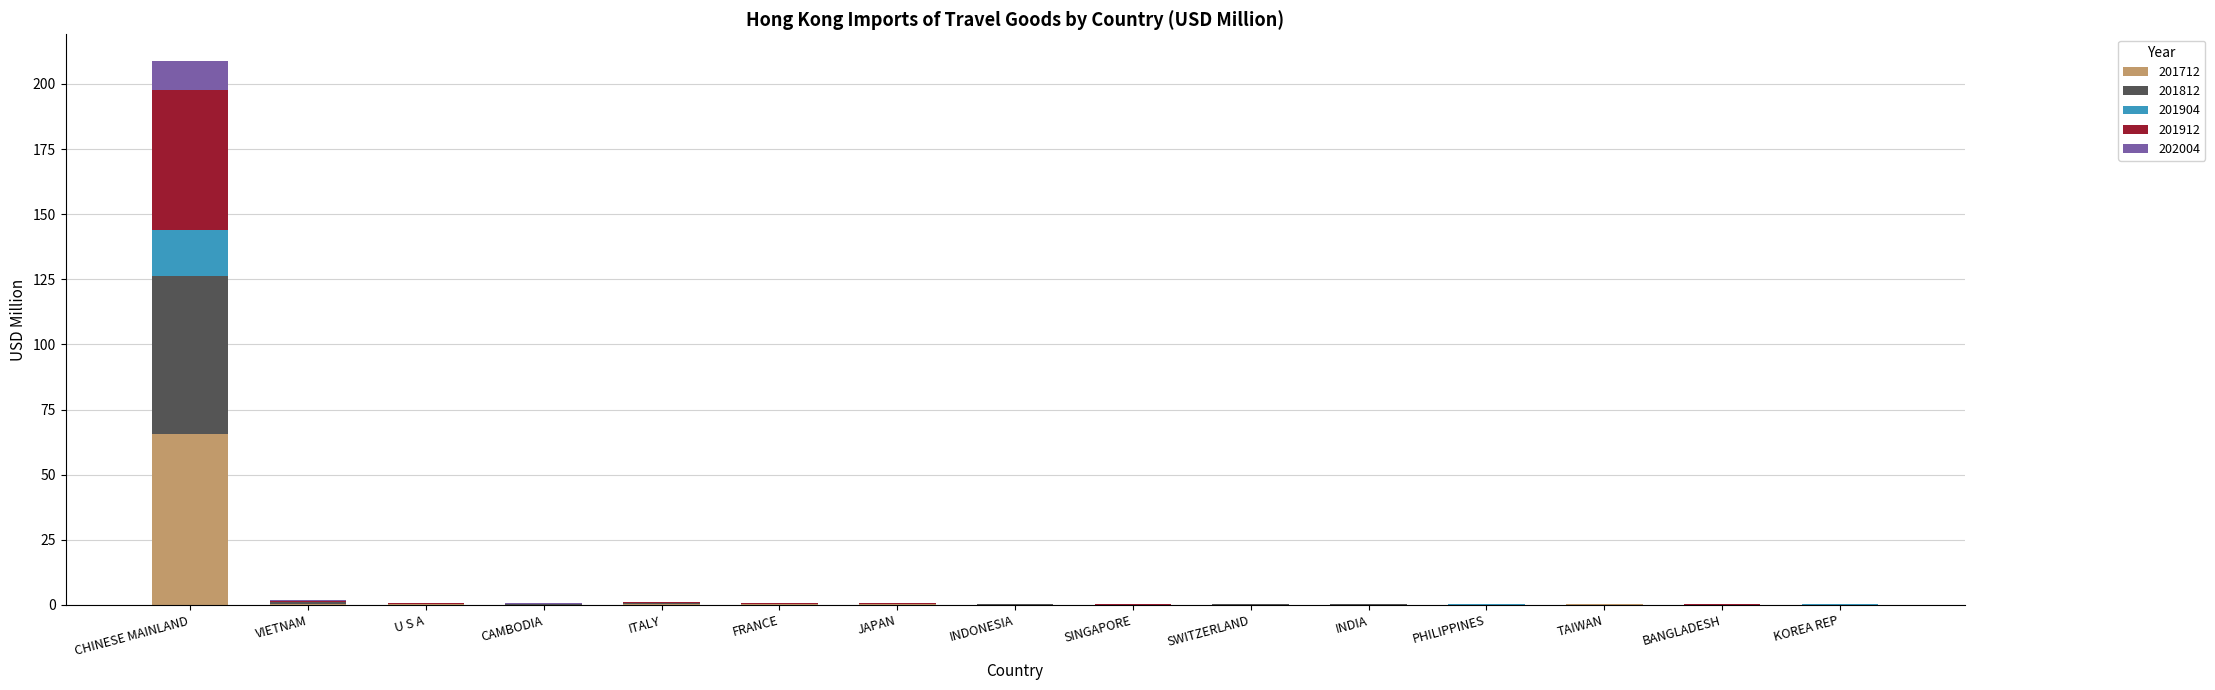

At which category is the sum across all series the highest?

CHINESE MAINLAND